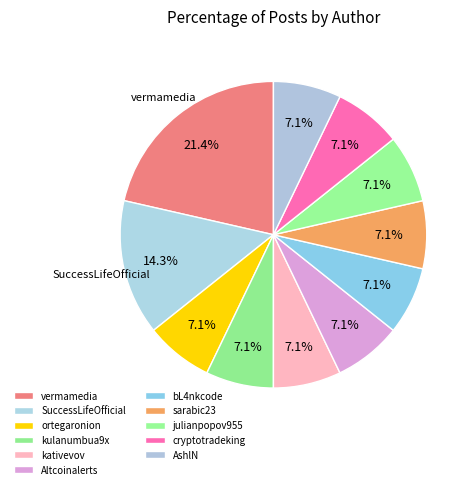

How many segments does this pie chart have?

11